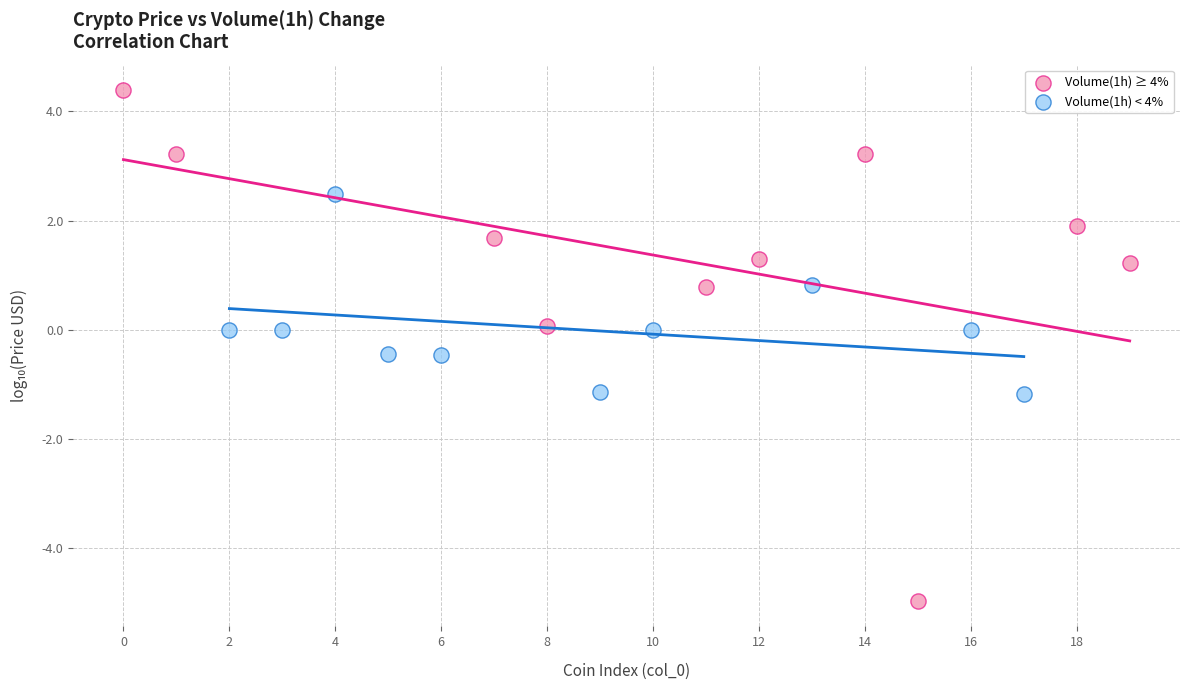

What are all the series names shown in the legend?

Volume(1h) ≥ 4%, Volume(1h) < 4%